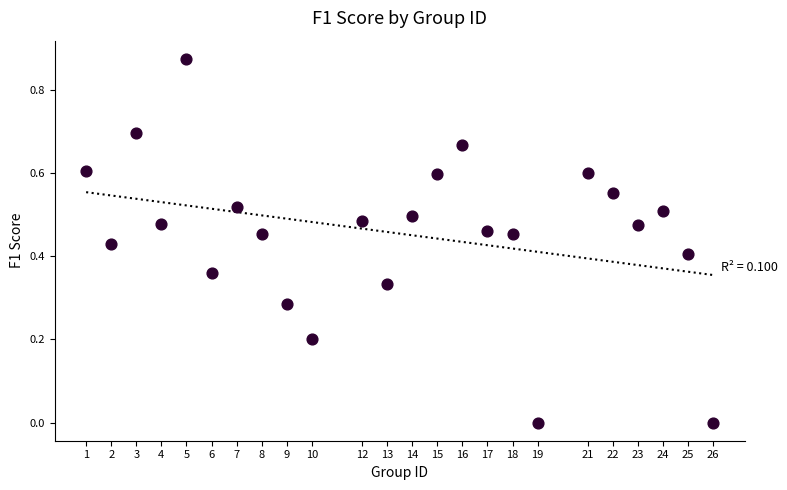

What is the range of X values (max minus min)?

25.0